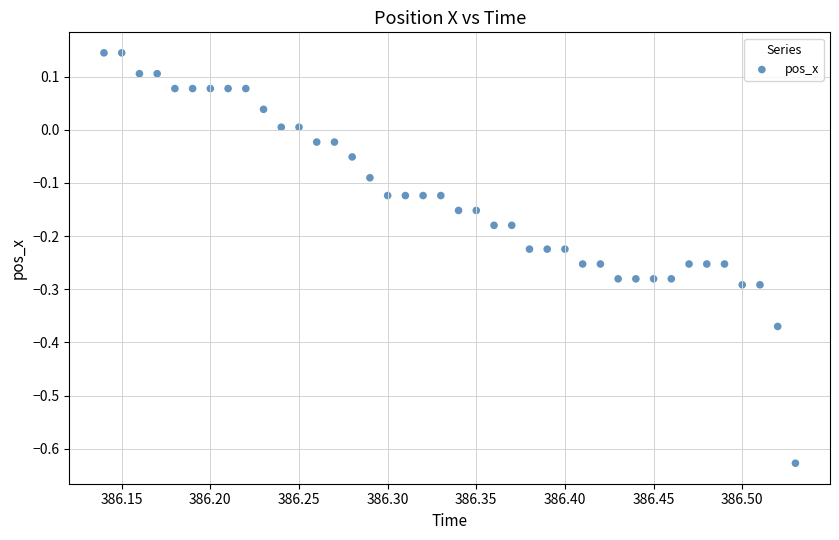

What is the range of X values (max minus min)?

0.4